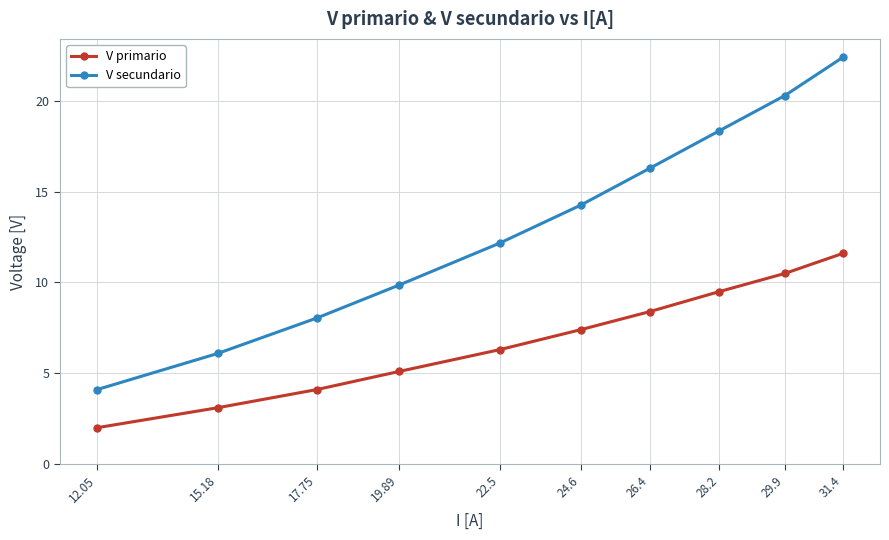

What is the label of the 9th point from the left?

29.9